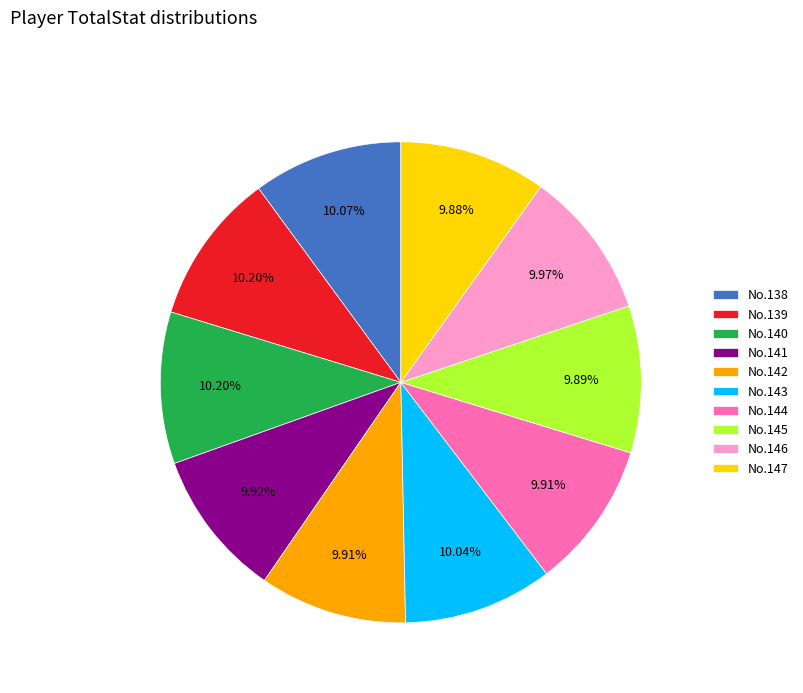

Combined, do No.139 and No.142 account for over 50%?

No